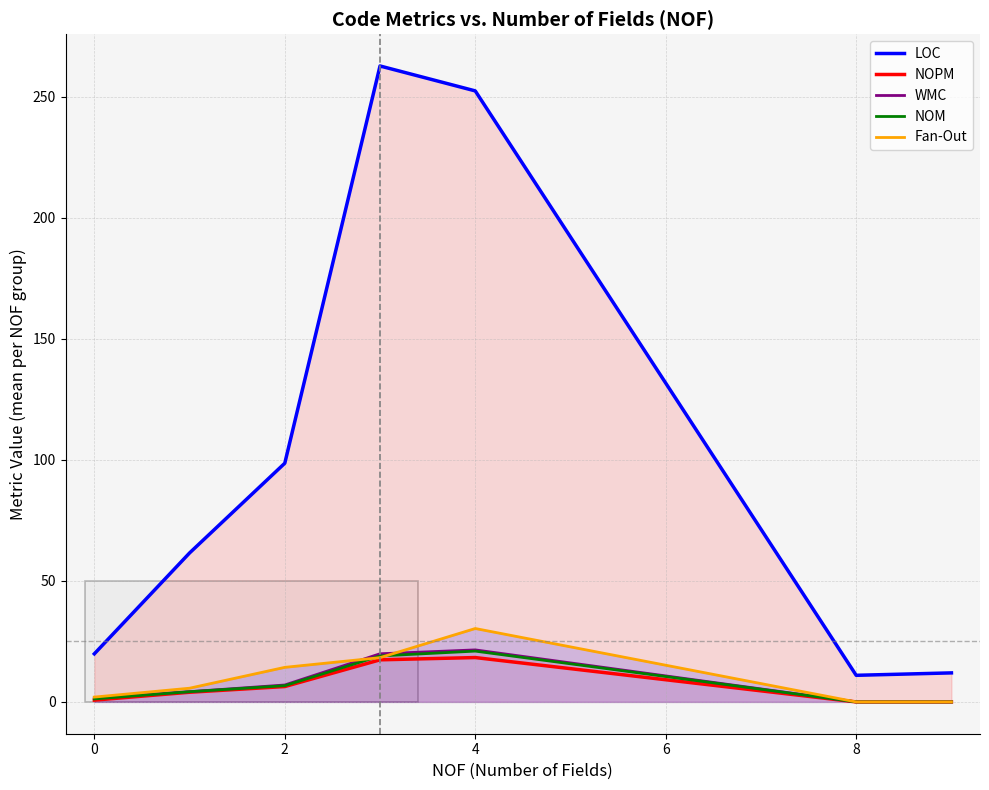

Which series has the largest total across all categories?

LOC